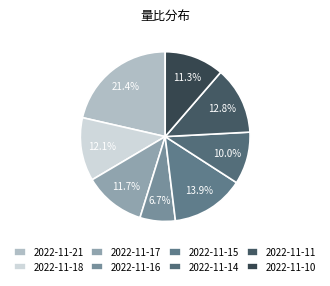

Is there a majority slice in this chart?

No